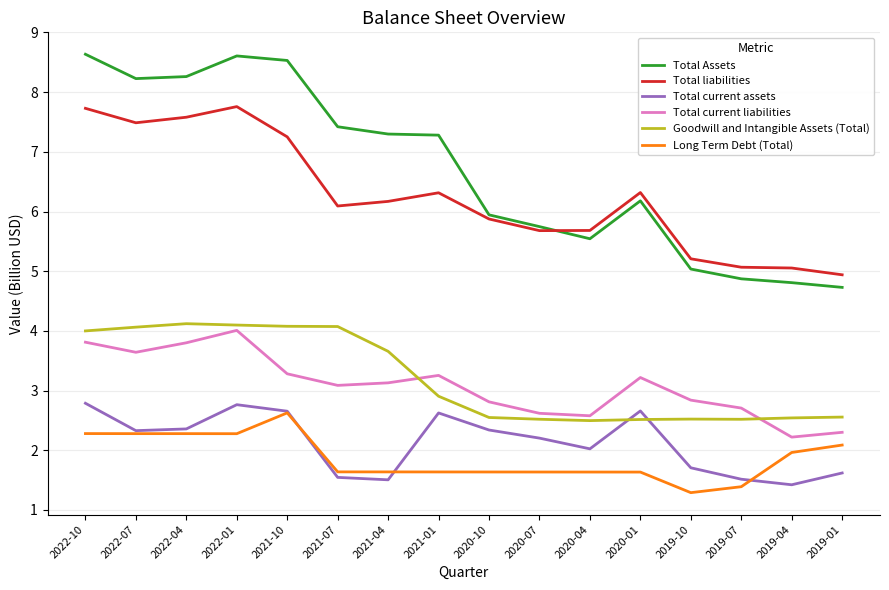

True or false: Total Assets and Goodwill and Intangible Assets (Total) cross at least once.

False